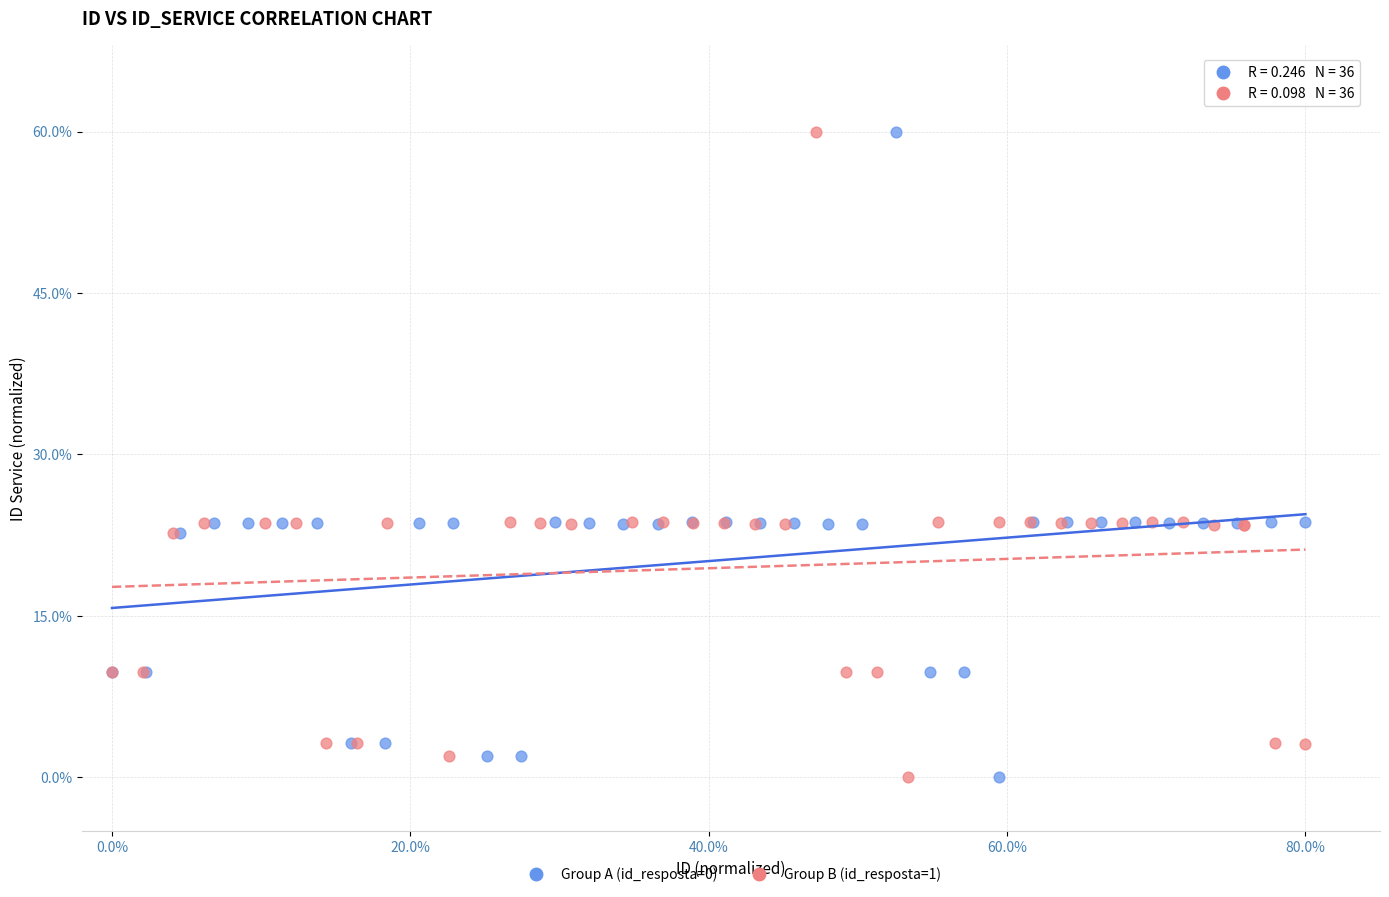

What are all the series names shown in the legend?

Group A (id_resposta=0), Group B (id_resposta=1)